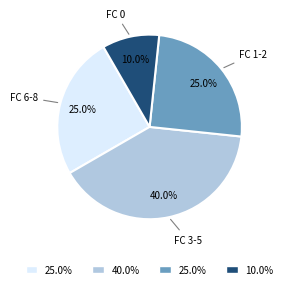

Does any single category account for the majority?

No